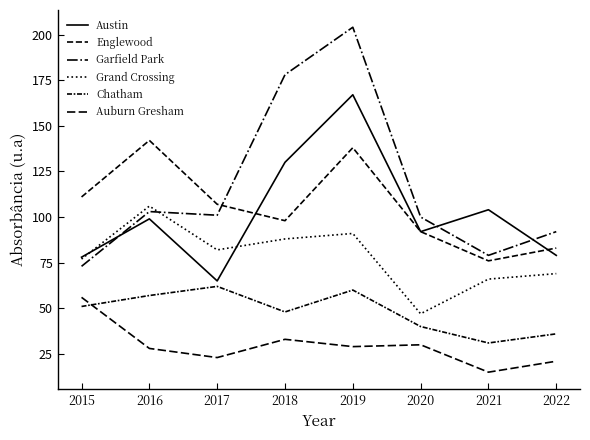

Is this an area chart (filled region under the line)?

No